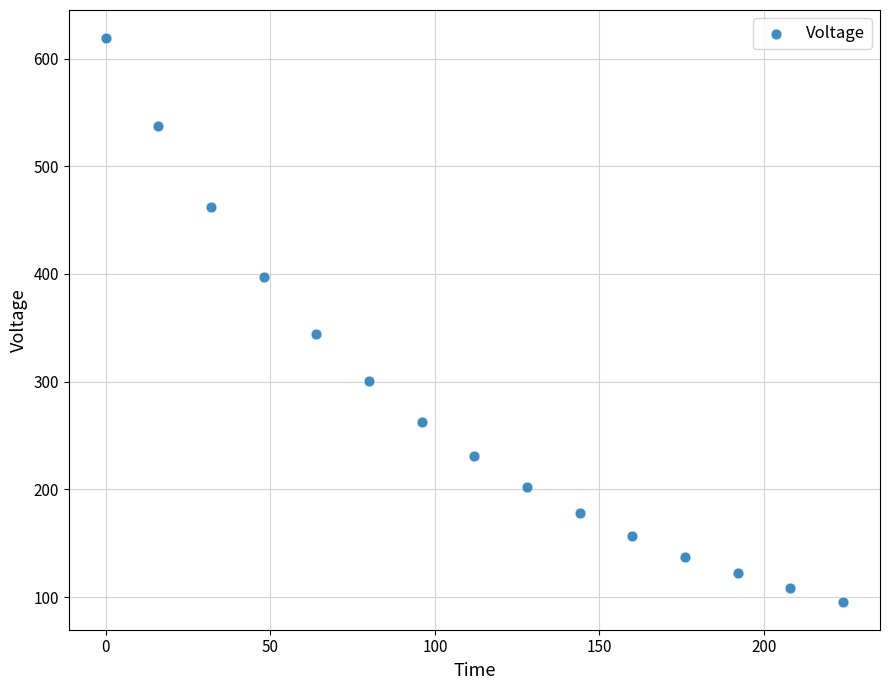

What Y value in the scatter plot is closest to 357?

344.1